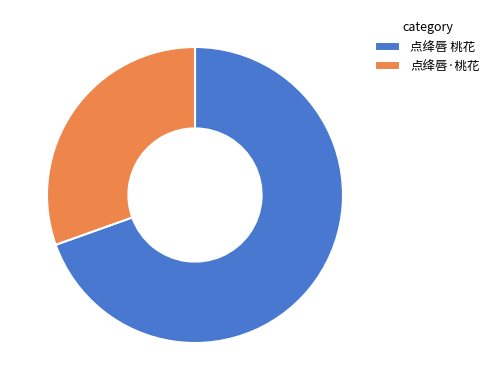

Which slice is the smallest?

点绛唇·桃花